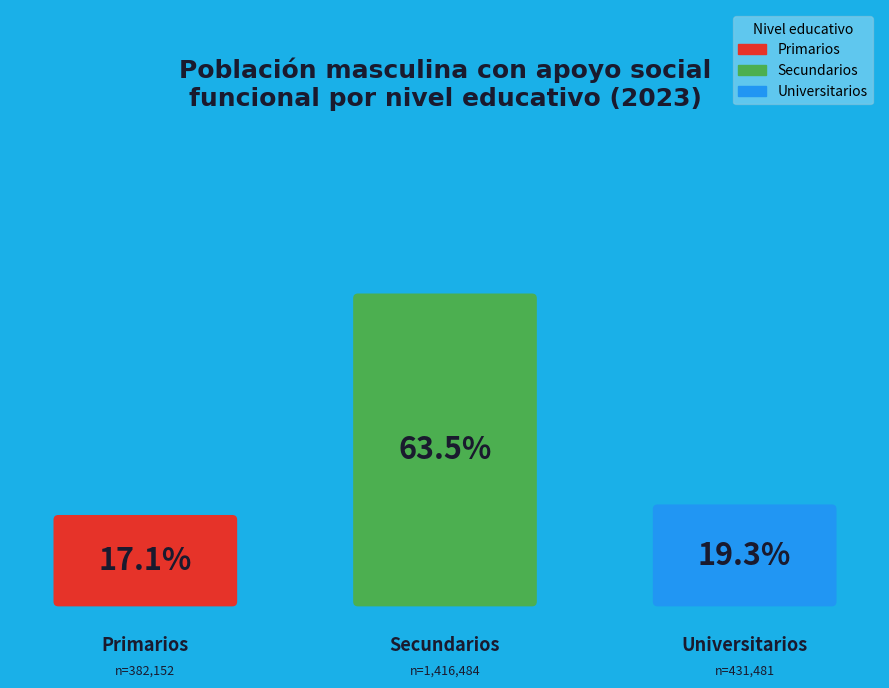

Is the sum of Universitarios and Secundarios greater than half?

Yes